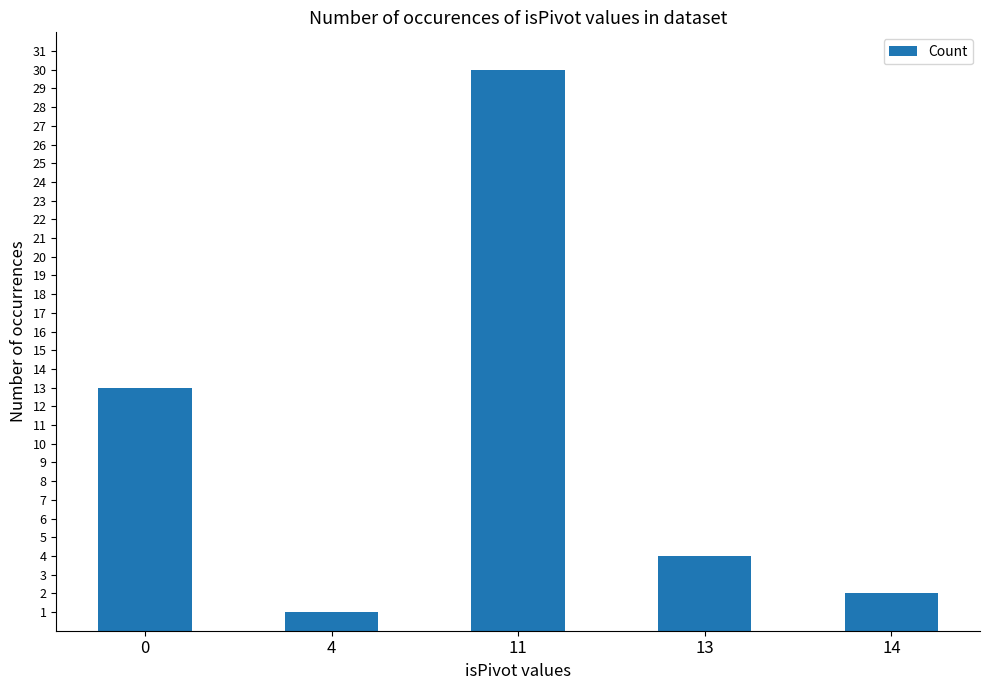

List the labels in order of value, smallest first.

4, 14, 13, 0, 11